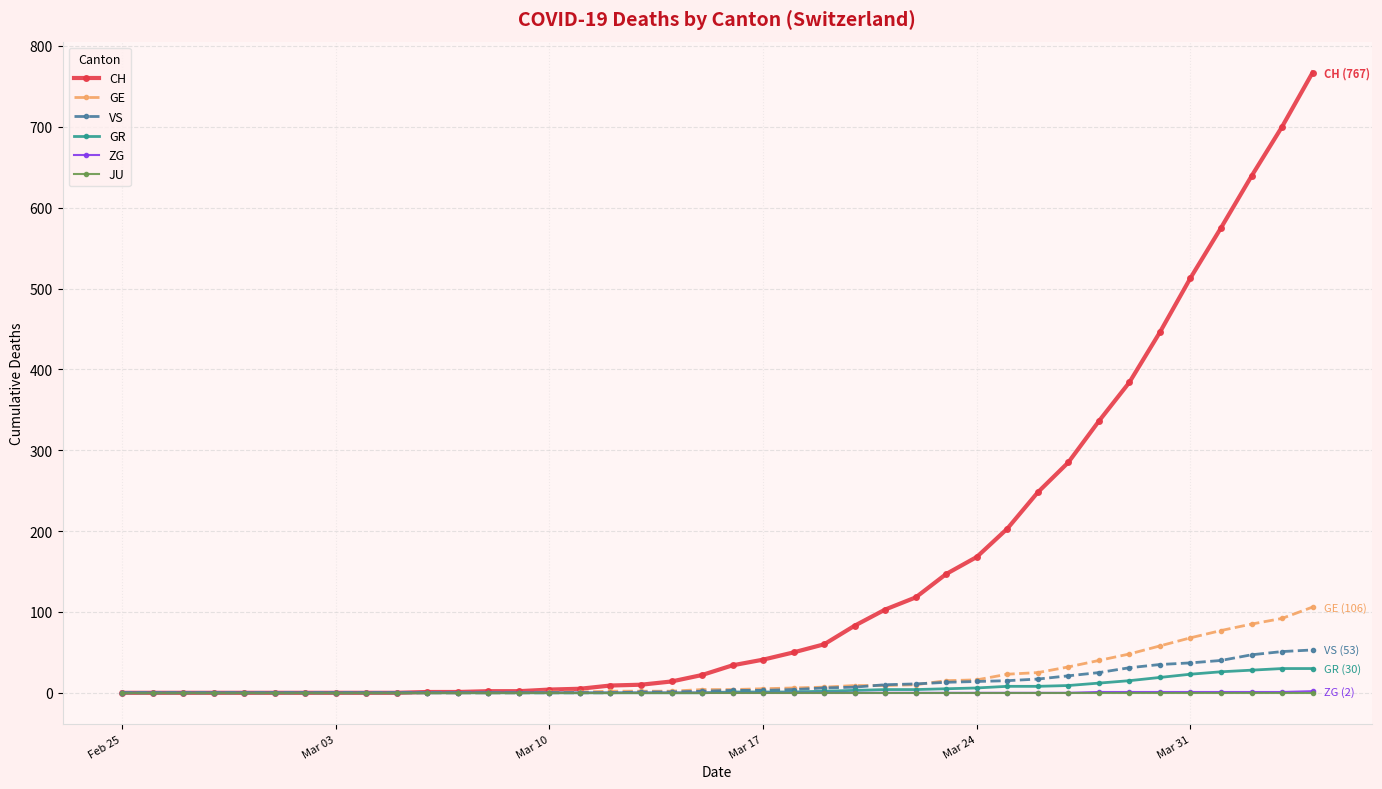

Which series has the largest total across all categories?

CH